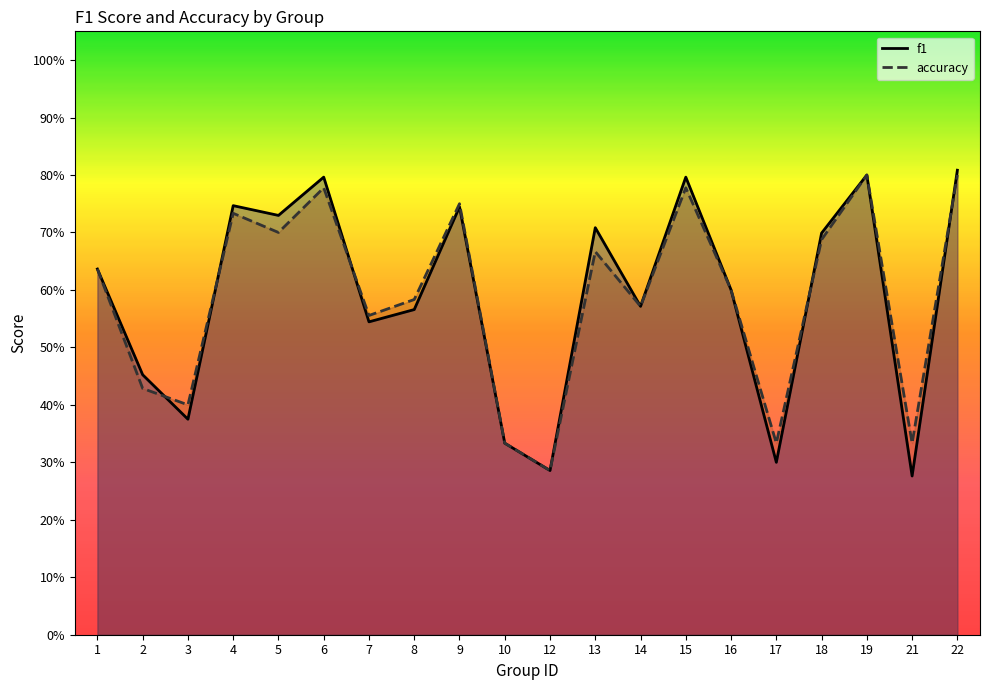

Is the value of f1 at 13 greater than the value of accuracy at 15?

No